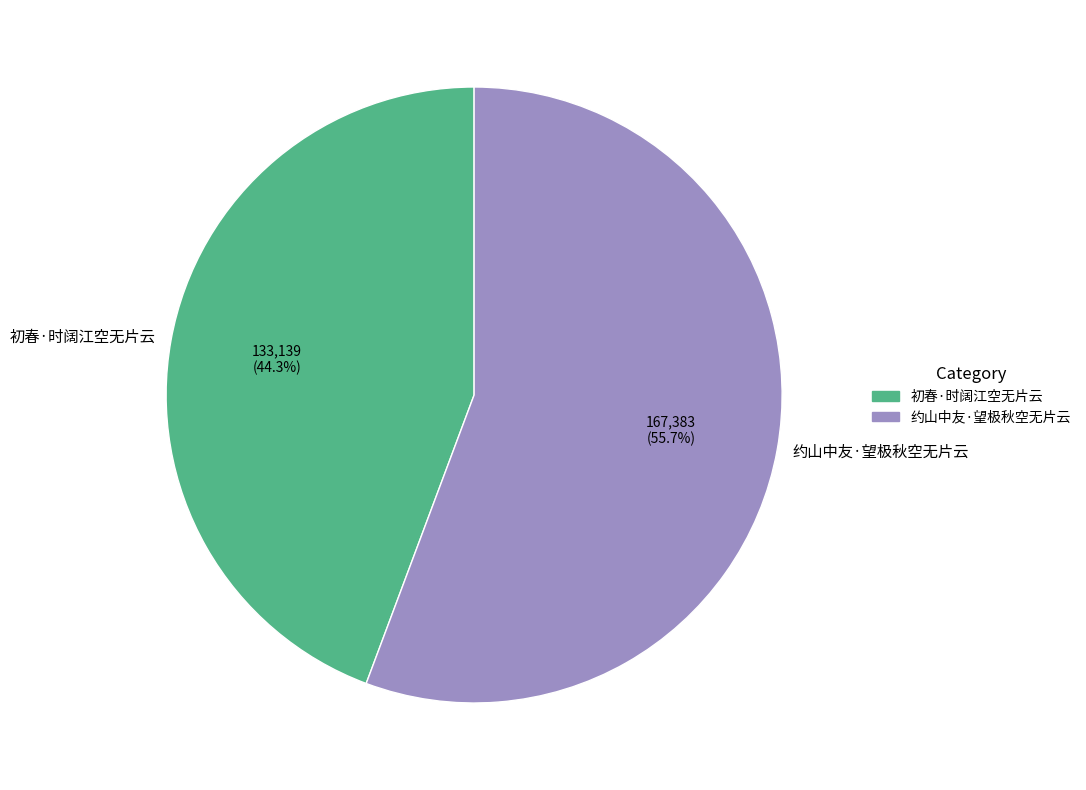

Is 初春·时阔江空无片云 the majority of the pie?

No